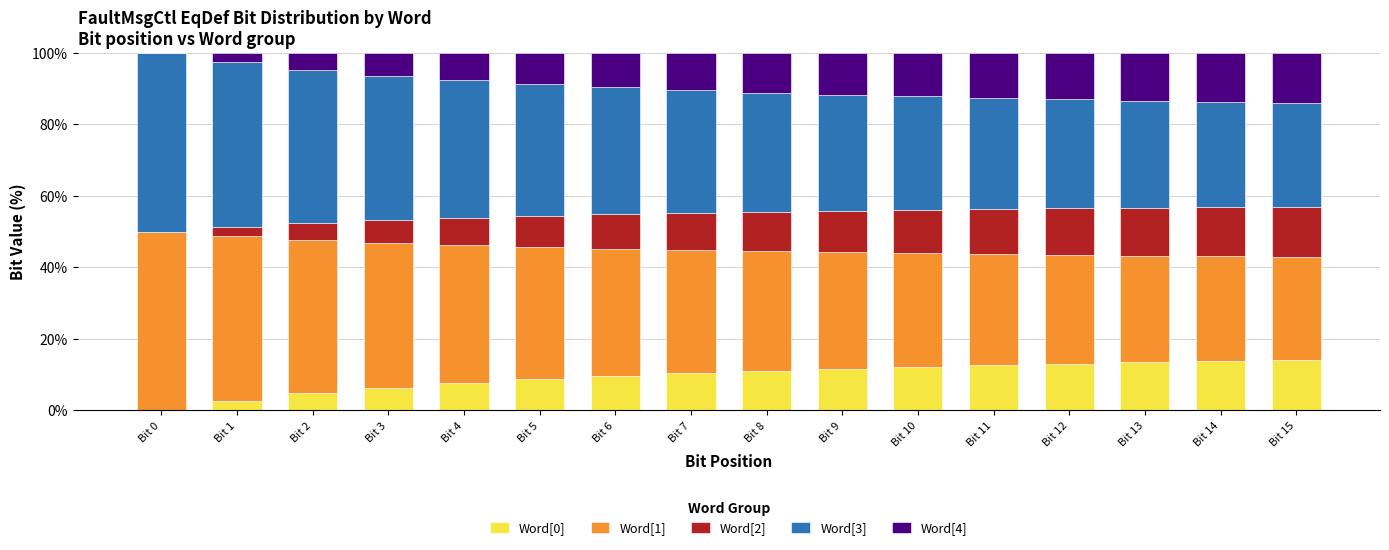

Are the bars grouped side by side (vs. stacked)?

No